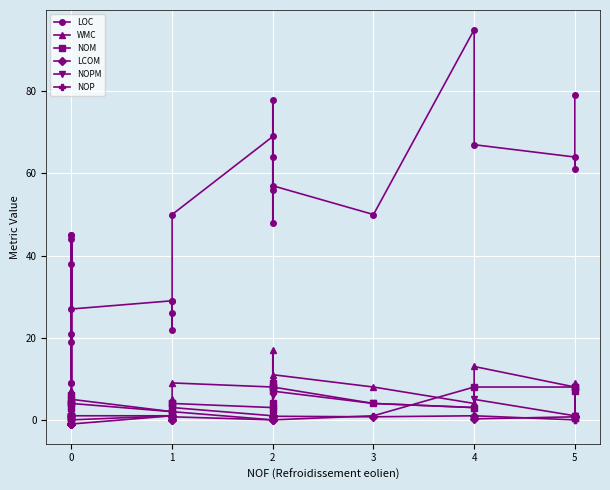

True or false: NOM has more than 2 interior local peaks.

True